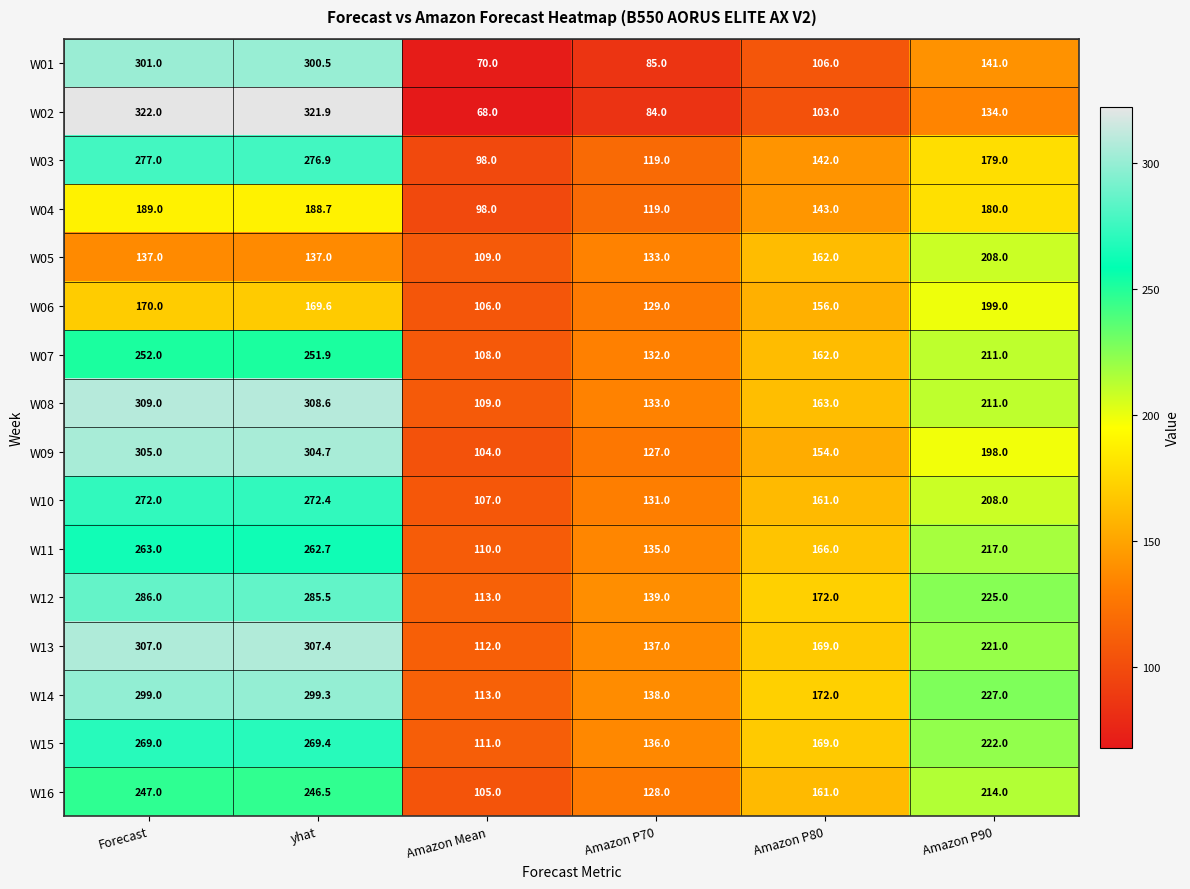

What is the difference between the second highest and second lowest values in the W16 series?

118.5